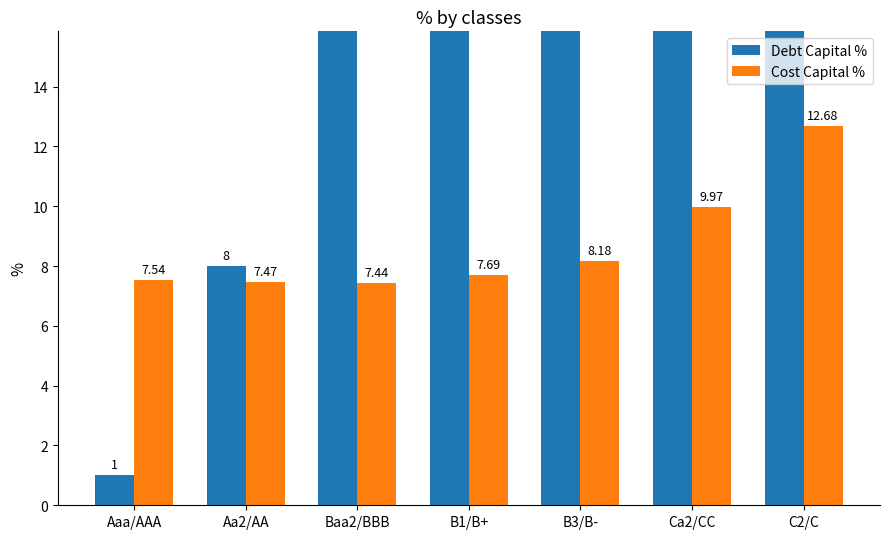

Is the value of Cost Capital % at B1/B+ greater than the value of Debt Capital % at Aaa/AAA?

Yes